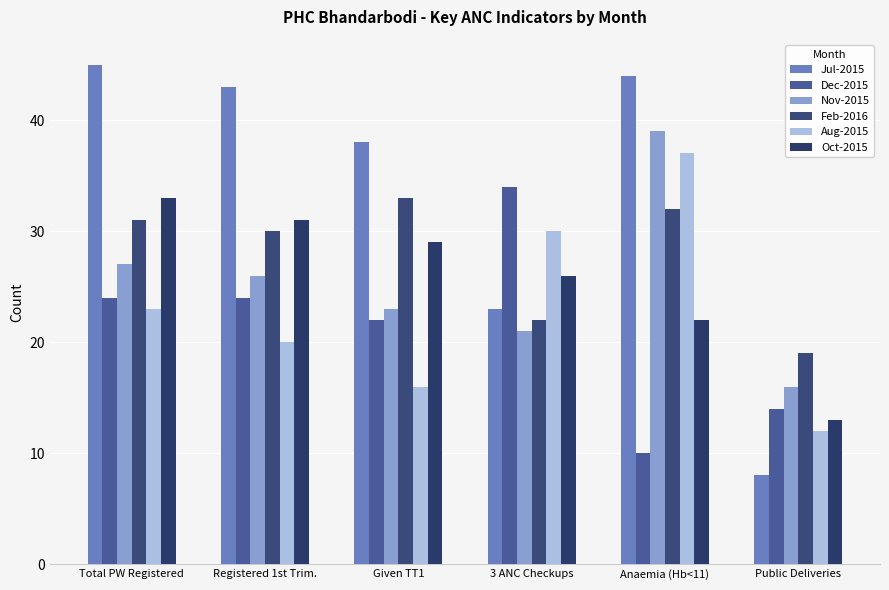

What is the sum of the Dec-2015 values at Given TT1 and 3 ANC Checkups?

56